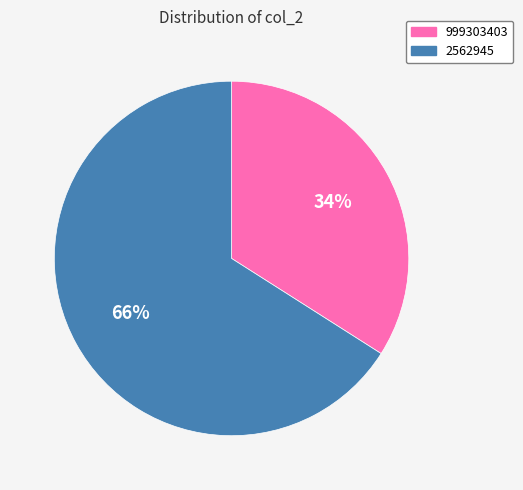

Is it true that 999303403 is 34% of the pie?

True